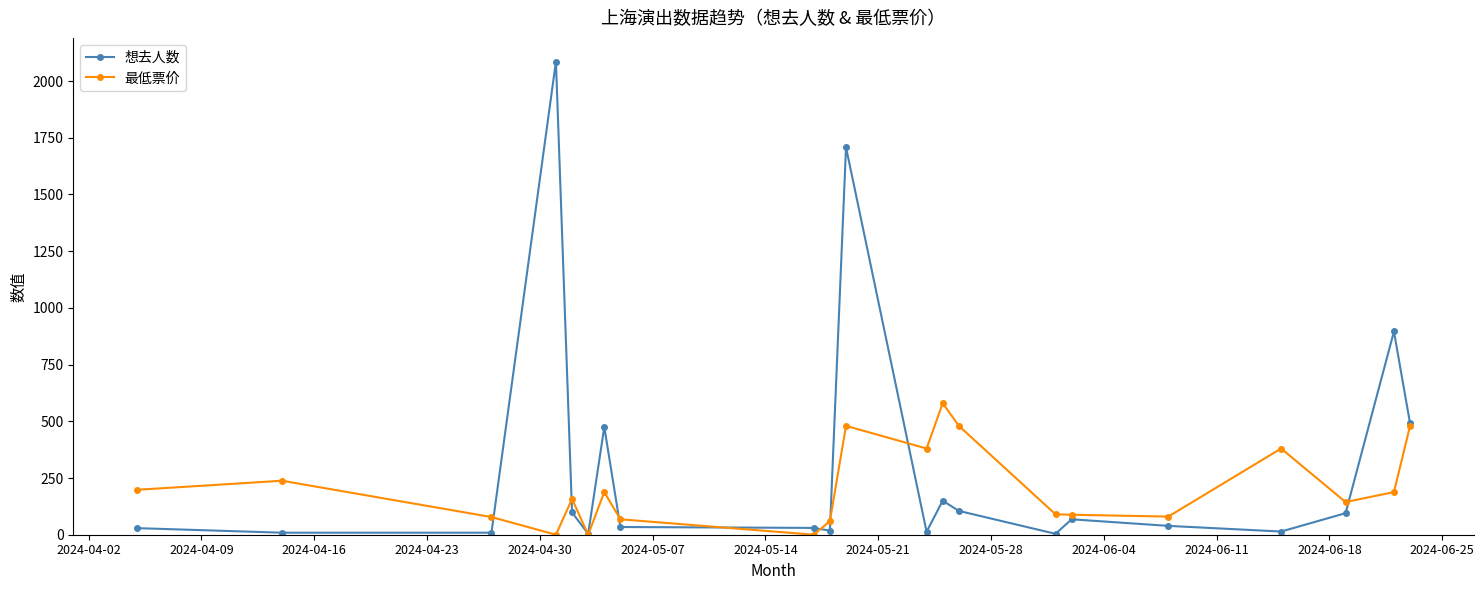

What is the value of the 最低票价 point at the 7th from the left?

188